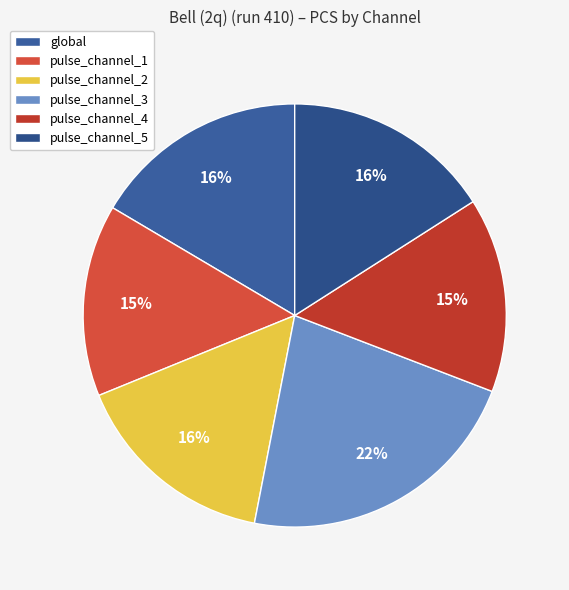

Does any single category account for the majority?

No